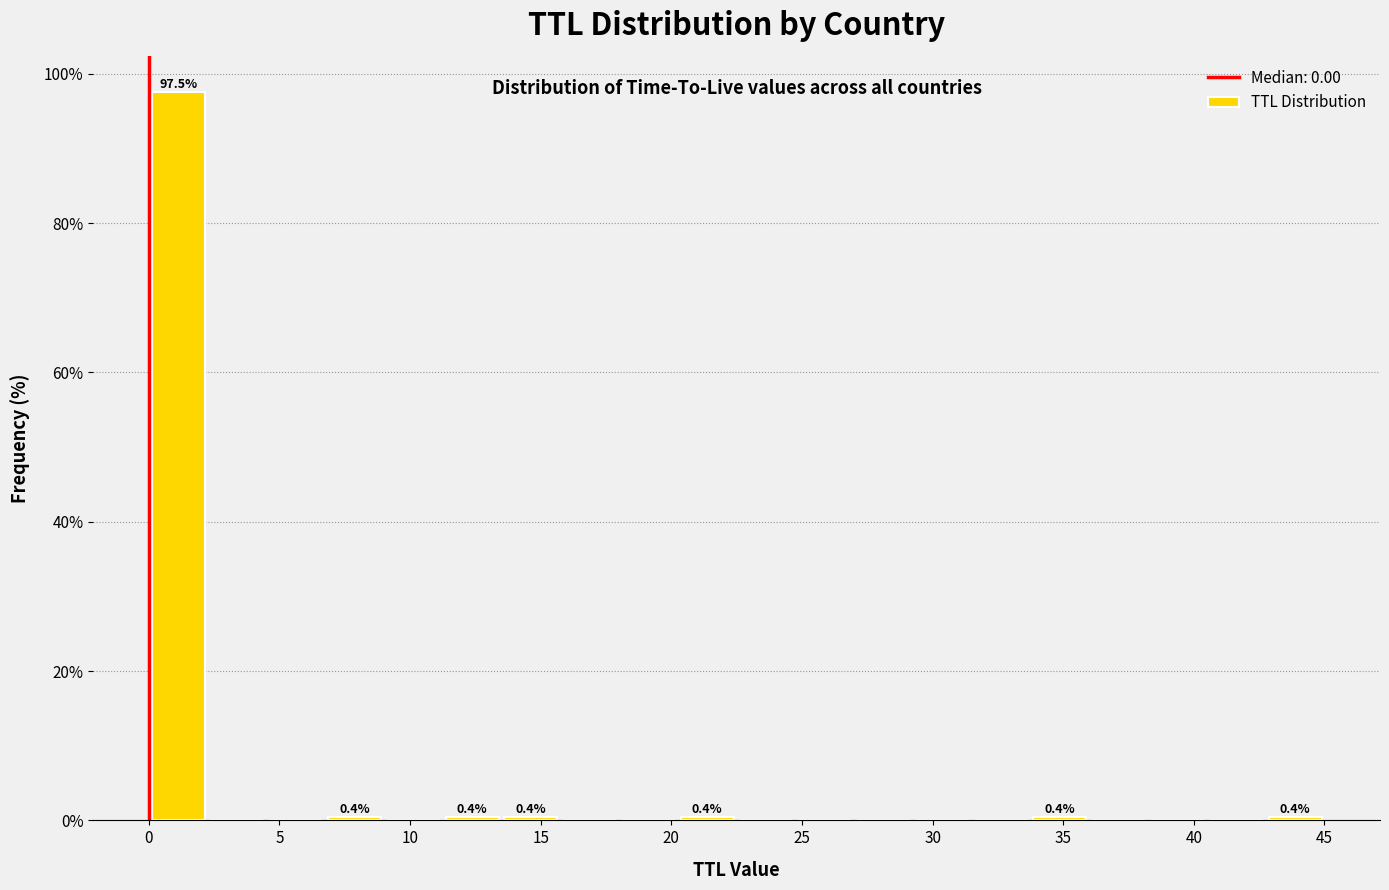

Read against the x-axis, roughly where is the centre of the tallest bar?

1